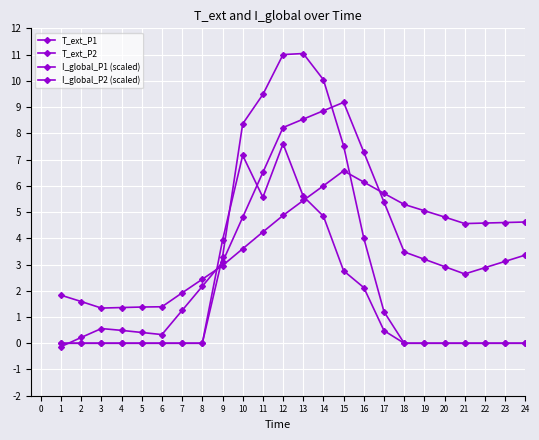

How many series are shown in this chart?

4